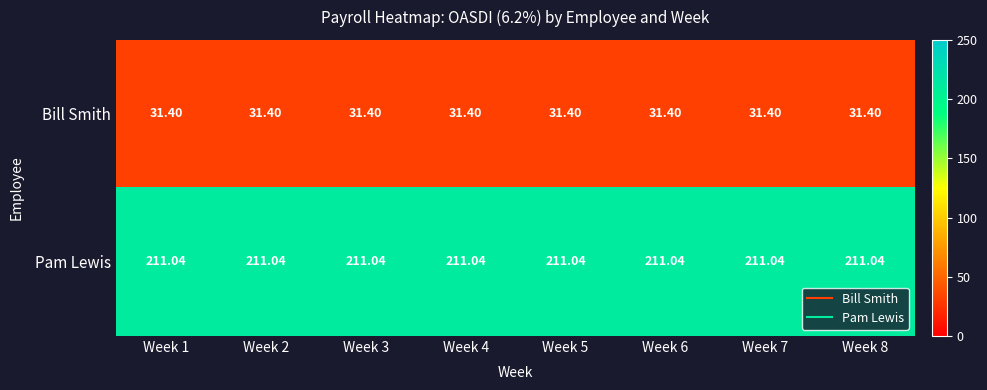

Is the value of Pam Lewis at Week 4 greater than the value of Bill Smith at Week 6?

Yes